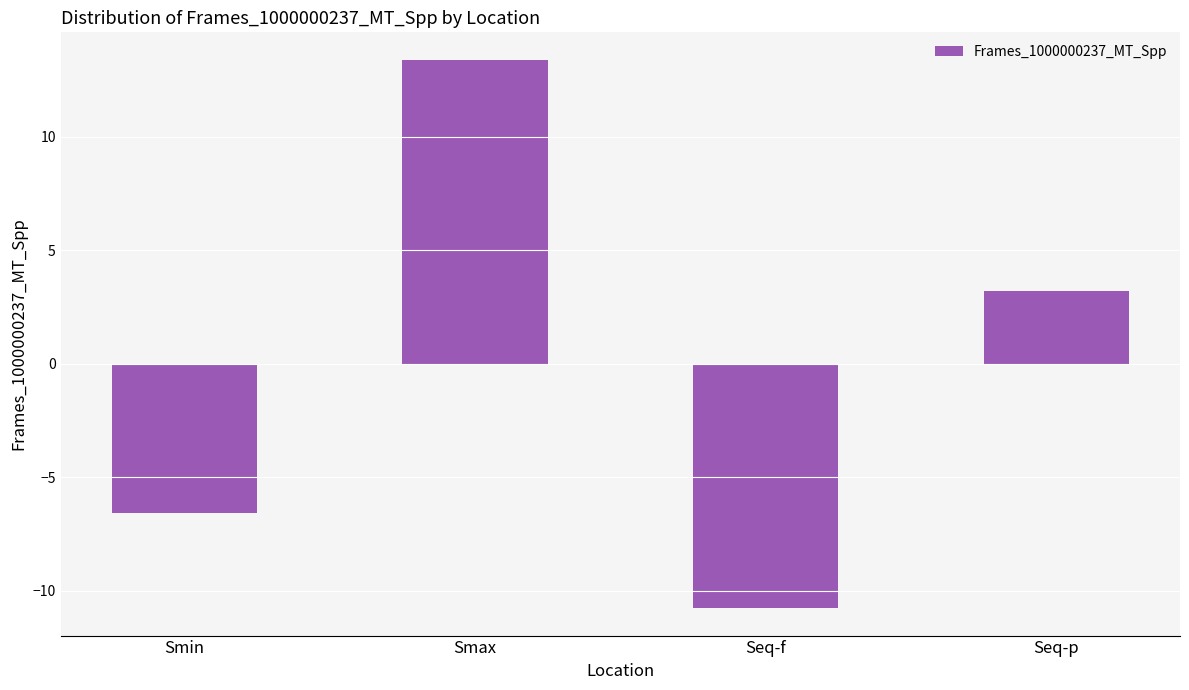

Does the chart contain stacked bars?

No